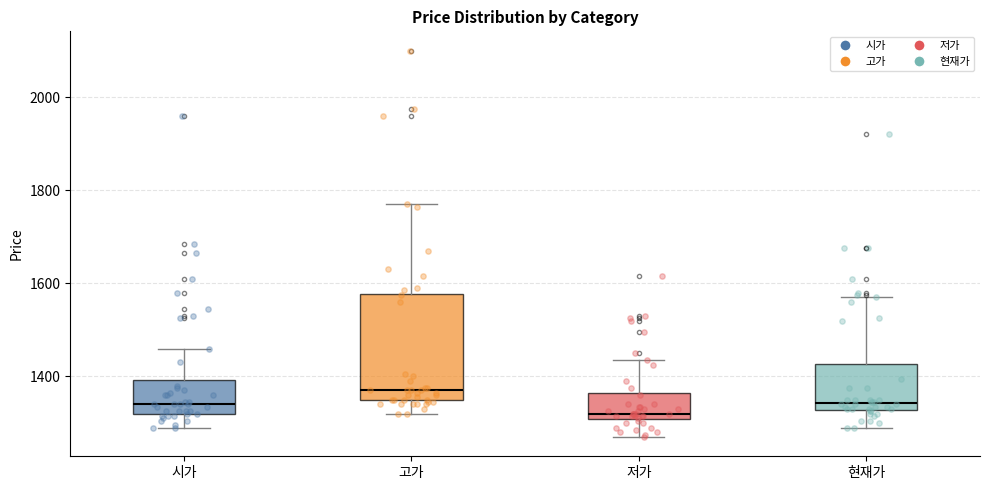

Reading left to right, transcribe this box plot: for each box, give where its median line is, the range the box spans, and where its two whiskers end, as read against the y-axis. The values are not printed on the chart, so give them approximately, as read against the axis.

시가: median 1340, box 1320 to 1400, whiskers 1300 to 1460
고가: median 1380, box 1340 to 1580, whiskers 1320 to 1780
저가: median 1320, box 1300 to 1360, whiskers 1280 to 1440
현재가: median 1340, box 1320 to 1420, whiskers 1300 to 1580